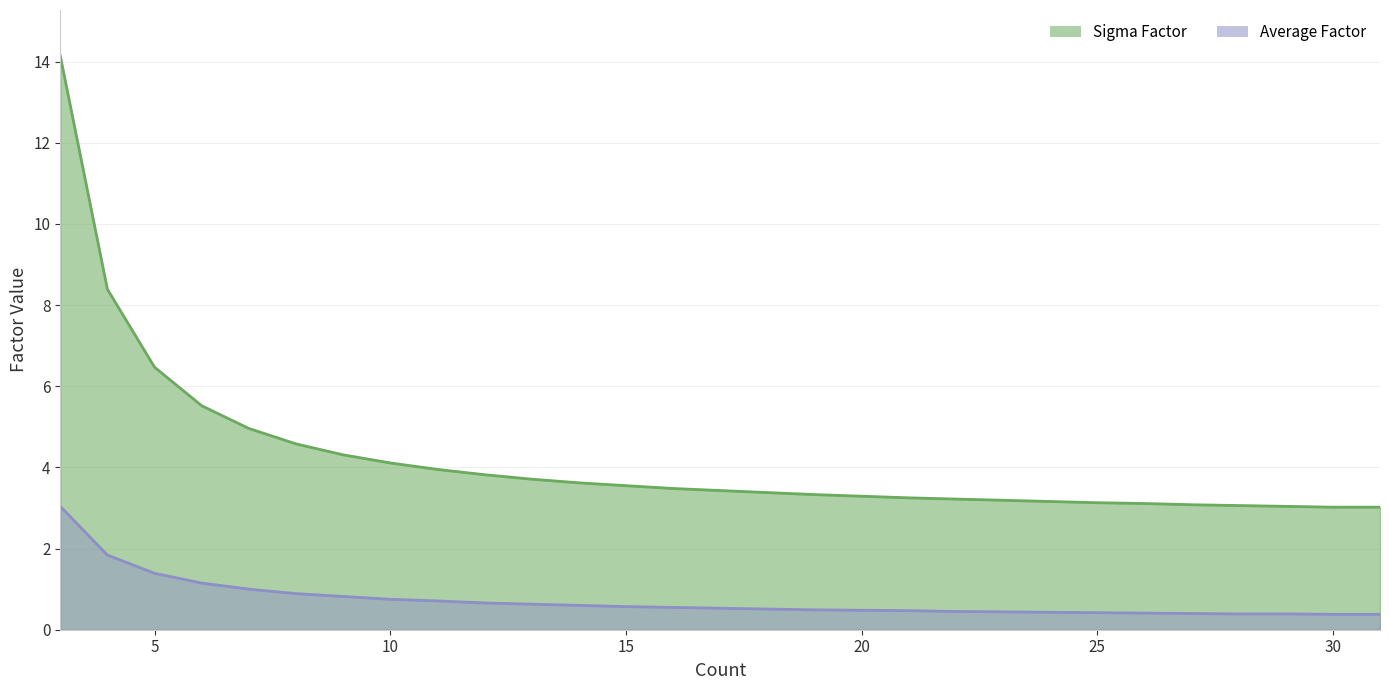

Which has a higher value, 13 or 9?

9